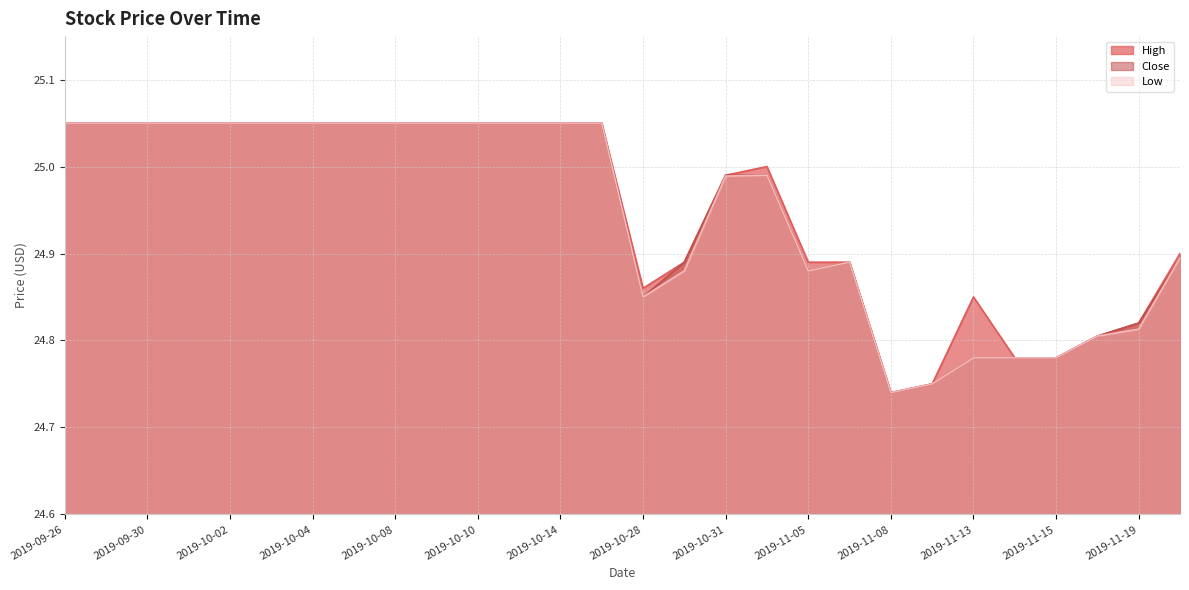

What is the lowest value of the Low series?

24.7